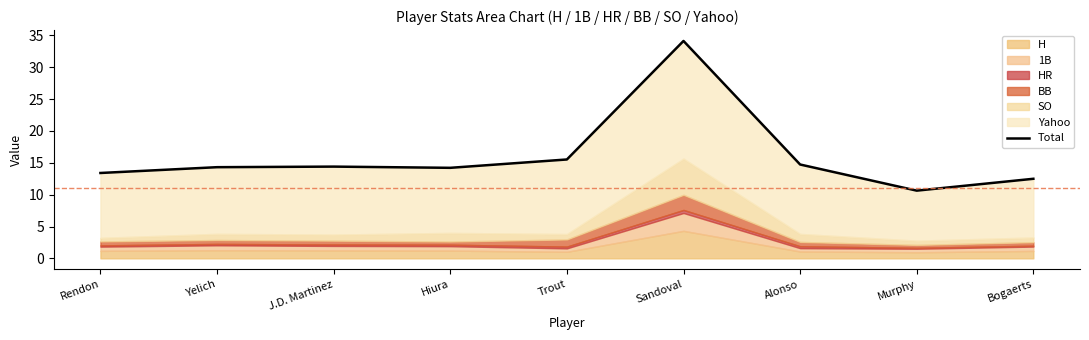

How many categories are shown in the chart?

9